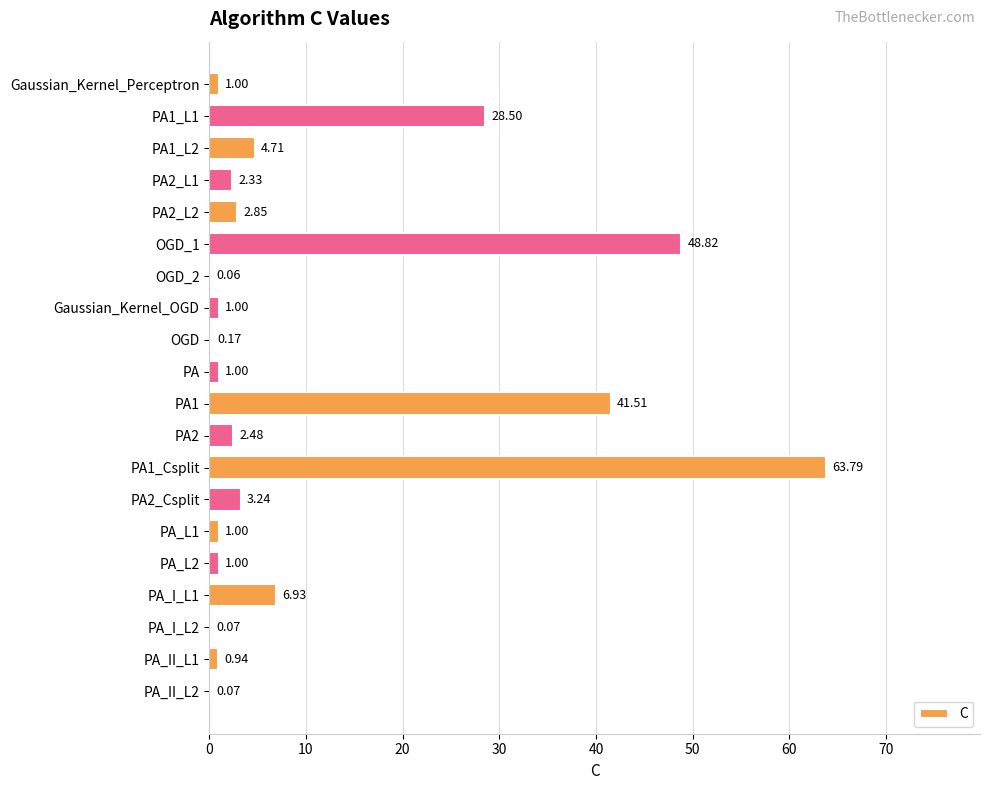

Between PA_II_L1 and Gaussian_Kernel_Perceptron, which is larger?

Gaussian_Kernel_Perceptron